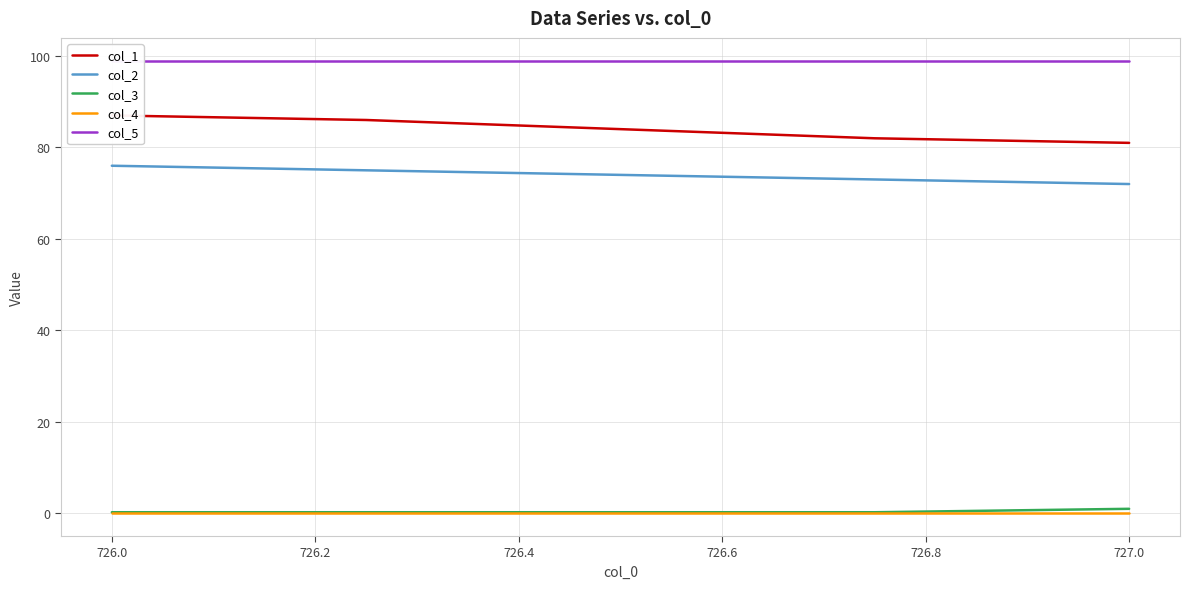

The value of col_4 at 726.0 is 0.0. True or false?

True